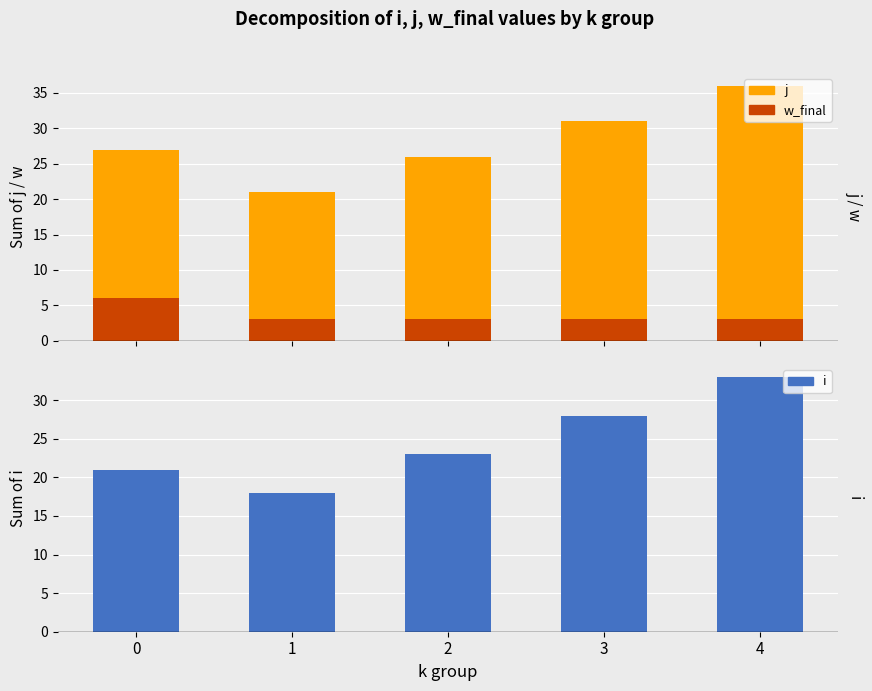

True or false: i has a value of 19 at 4.

False